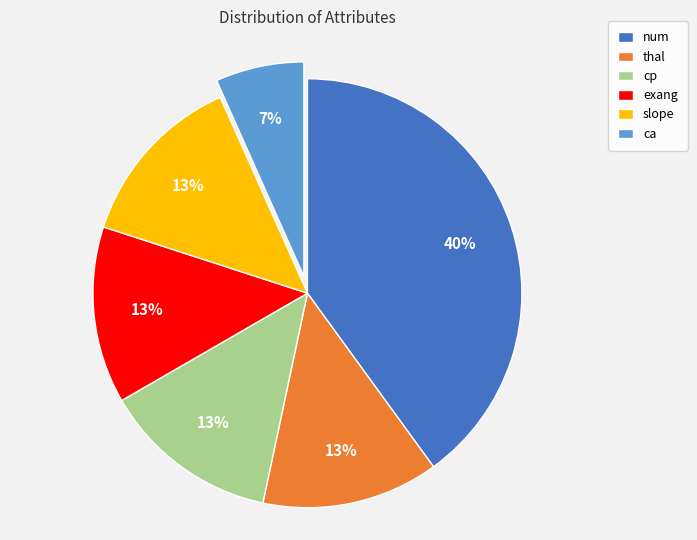

To the nearest percent, what portion does slope represent?

13%